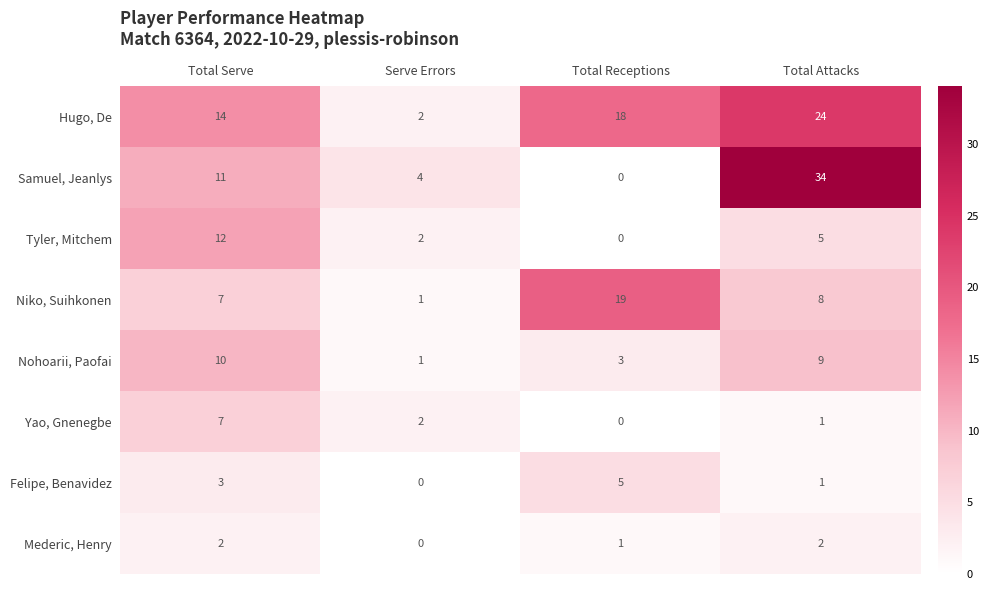

Which label corresponds to the largest value in the chart?

Total Attacks